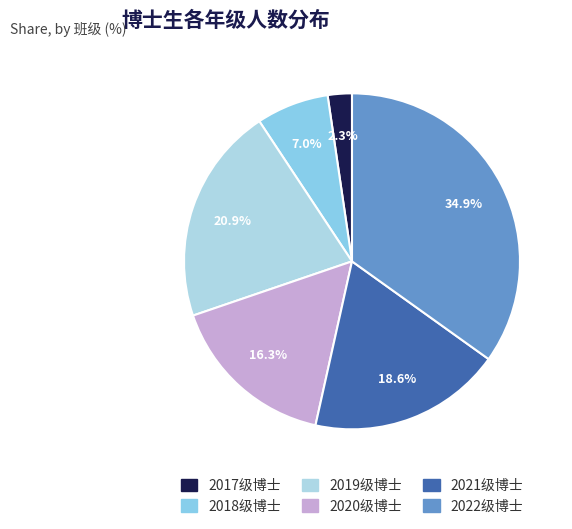

What percentage is the 2020级博士 slice, to the nearest percent?

16%